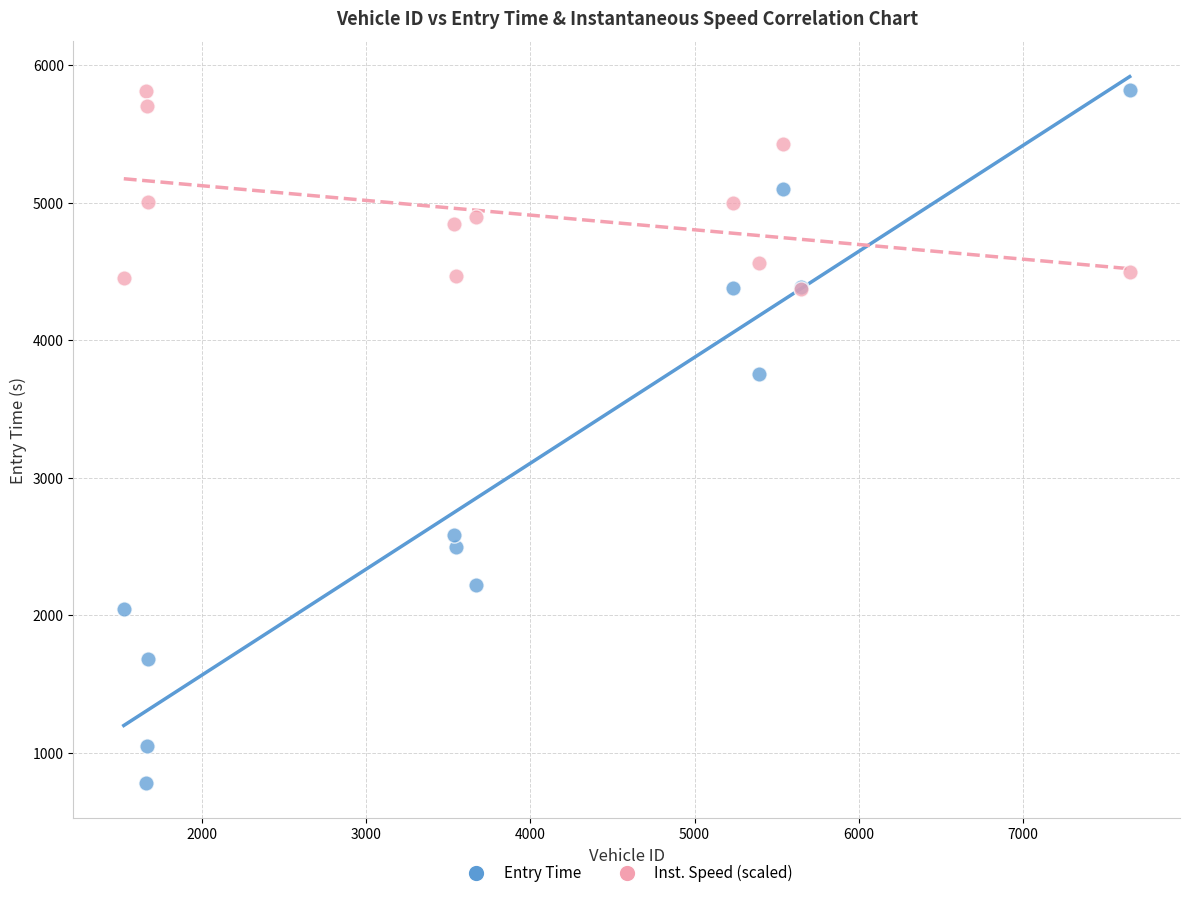

What are all the series names shown in the legend?

Entry Time, Inst. Speed (scaled)